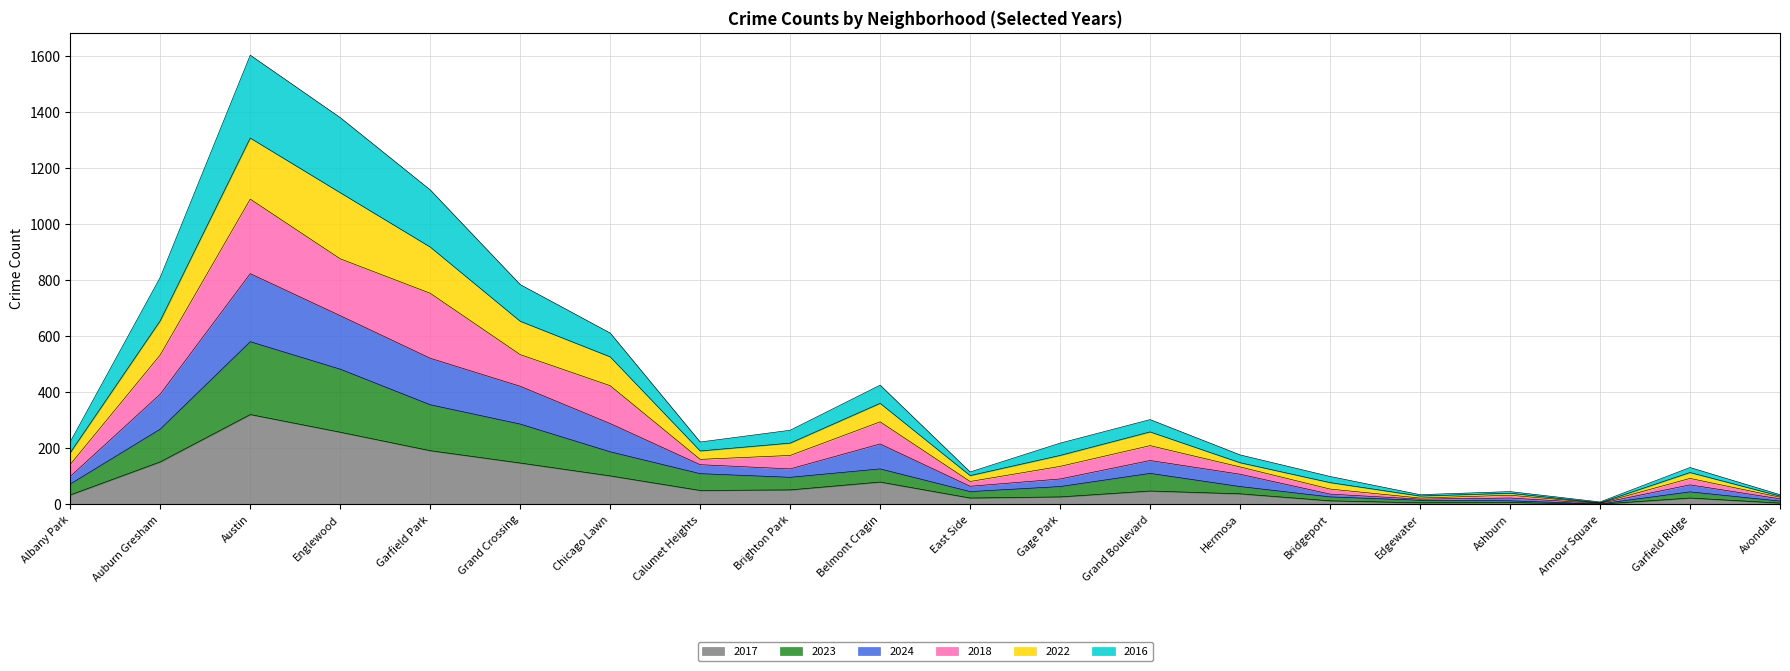

What is the highest value of the 2017 series?

321